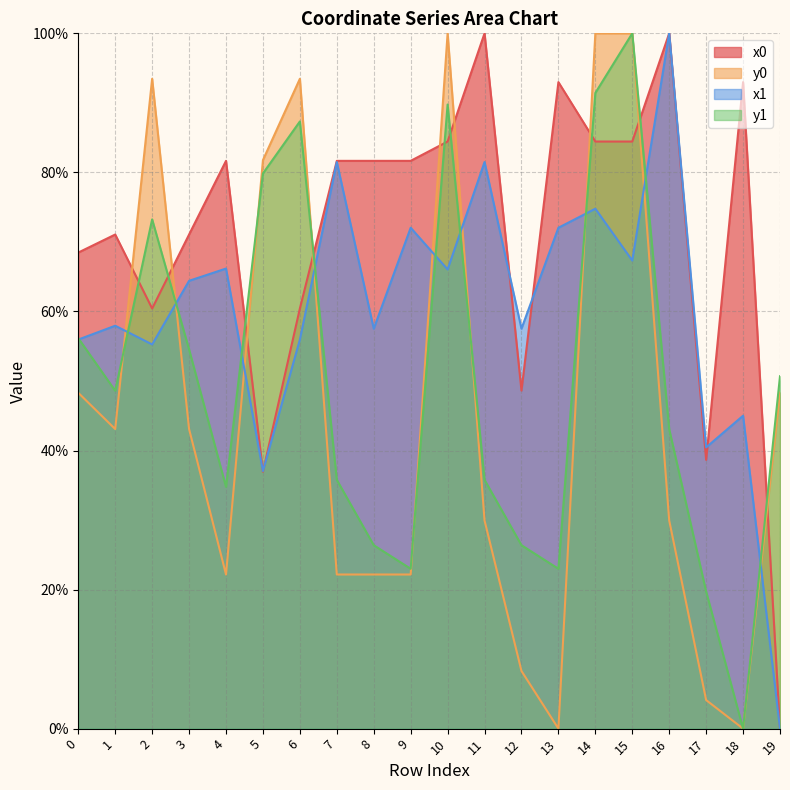

Where do x0 and y0 first cross each other?

1 and 2